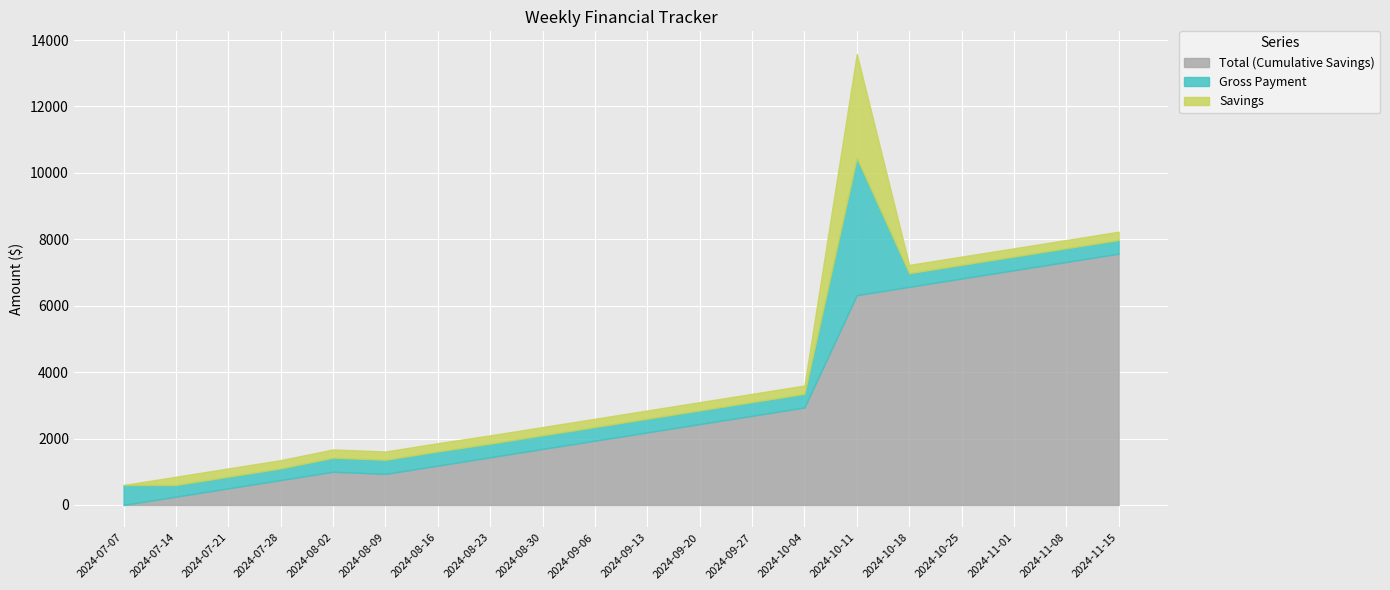

How many distinct data groups are displayed?

3